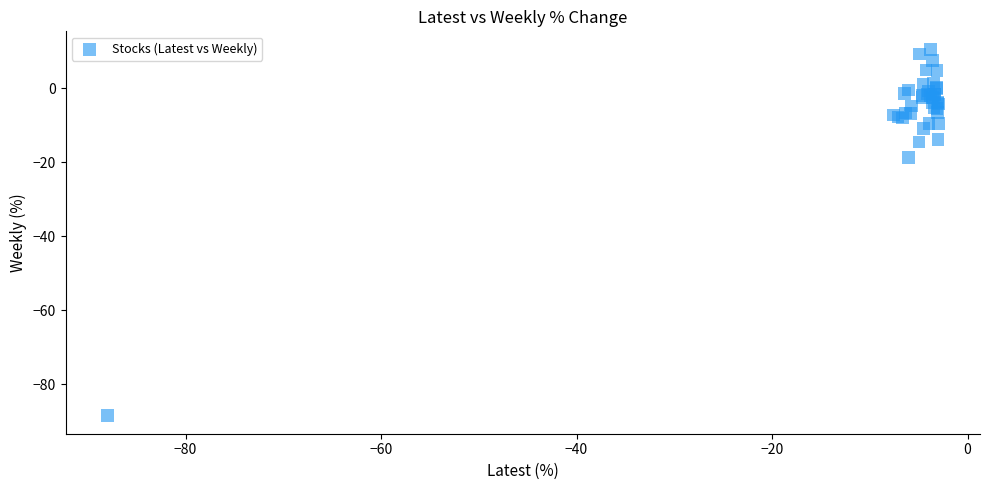

What Y value in the scatter plot is closest to -38?

-18.7